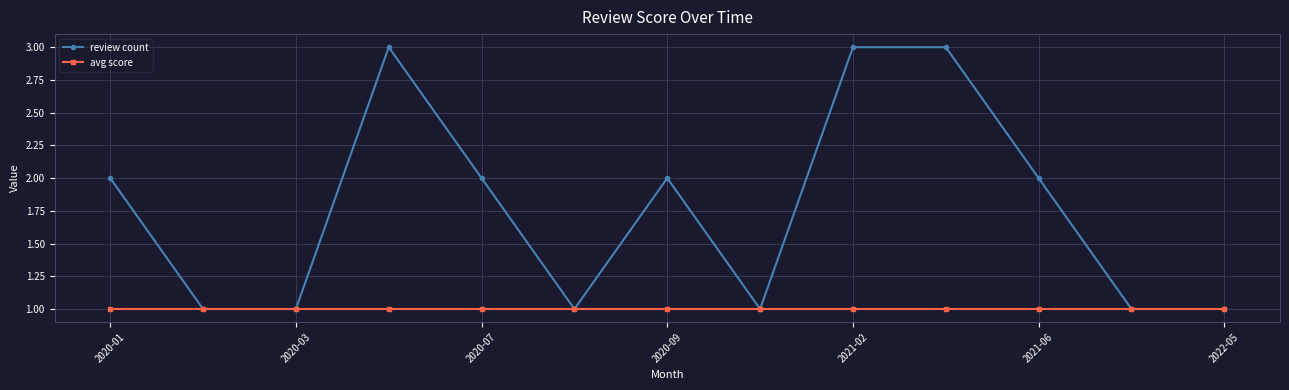

Rank the series by their maximum value, from highest to lowest.

review count, avg score